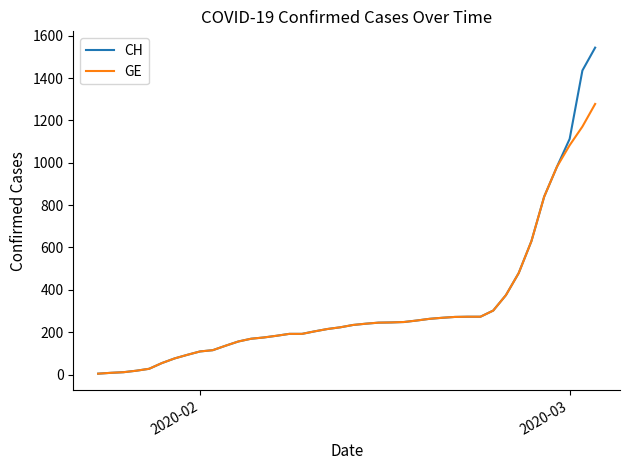

Which series has the largest range (max minus min)?

CH